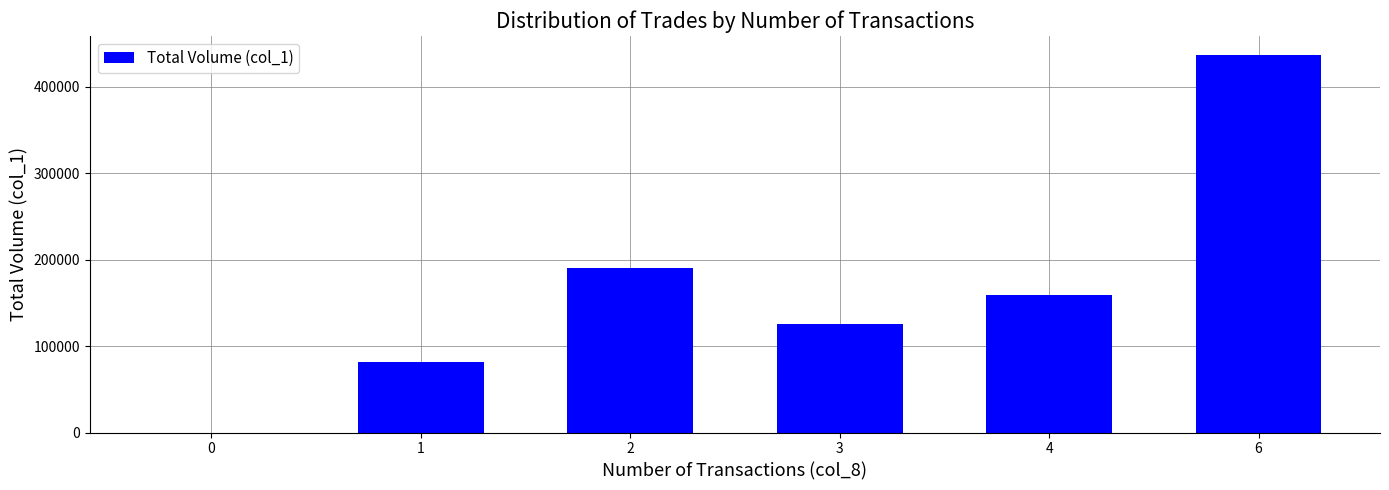

What is the average value?

165667